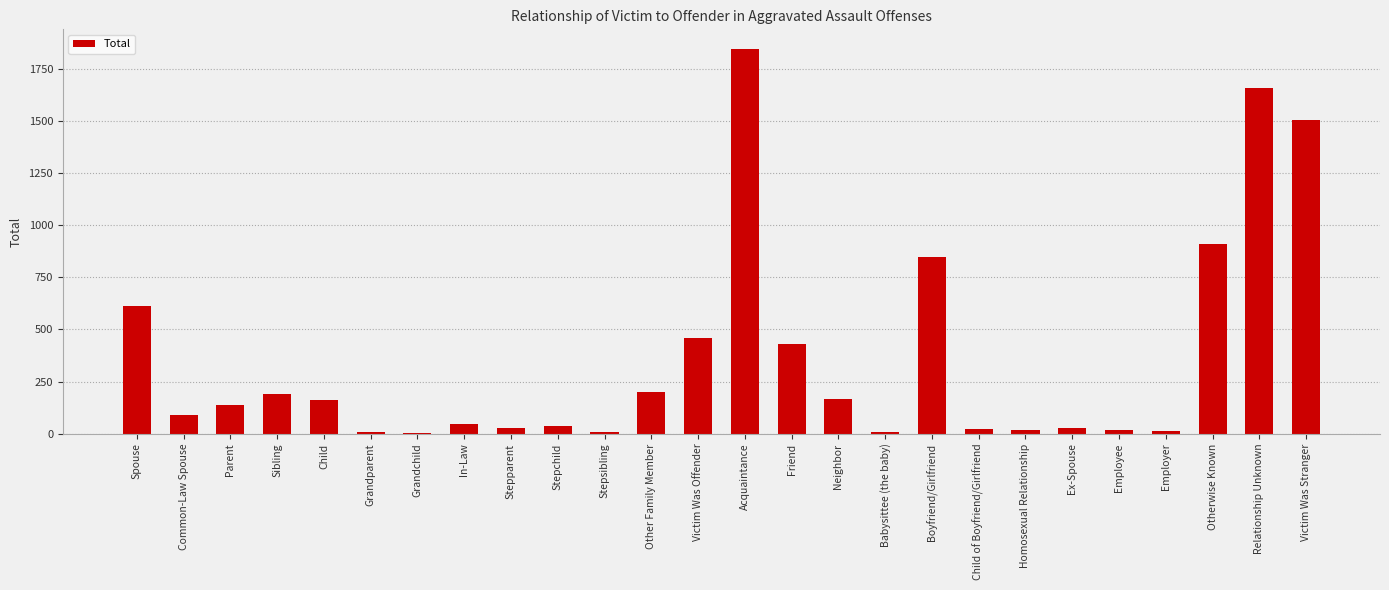

Which has a higher value, Boyfriend/Girlfriend or Spouse?

Boyfriend/Girlfriend